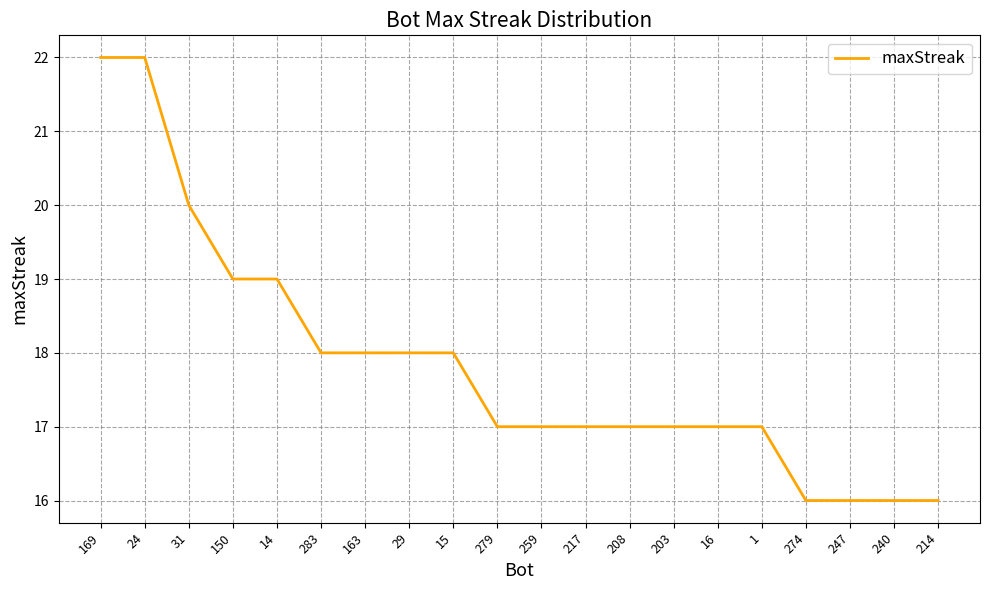

Read the value at 240.

16